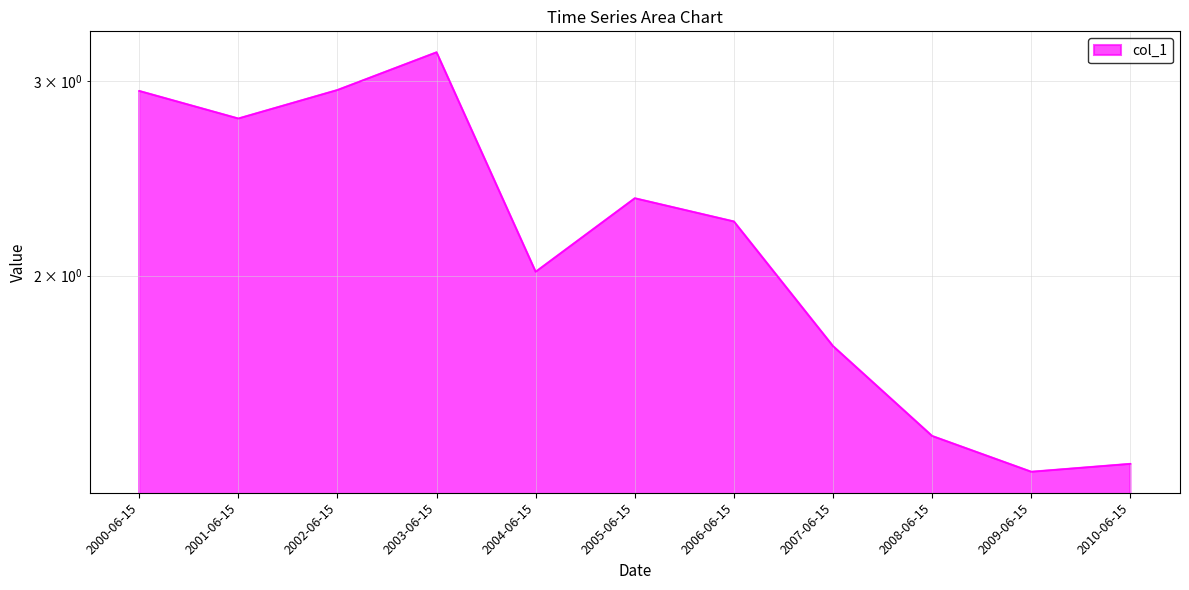

Count the number of data series in this chart.

1